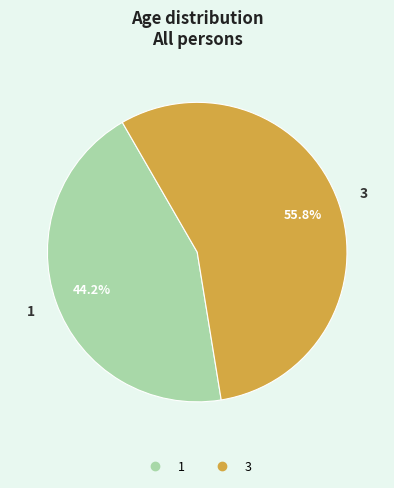

What portion of the pie excludes 3?

44.2%